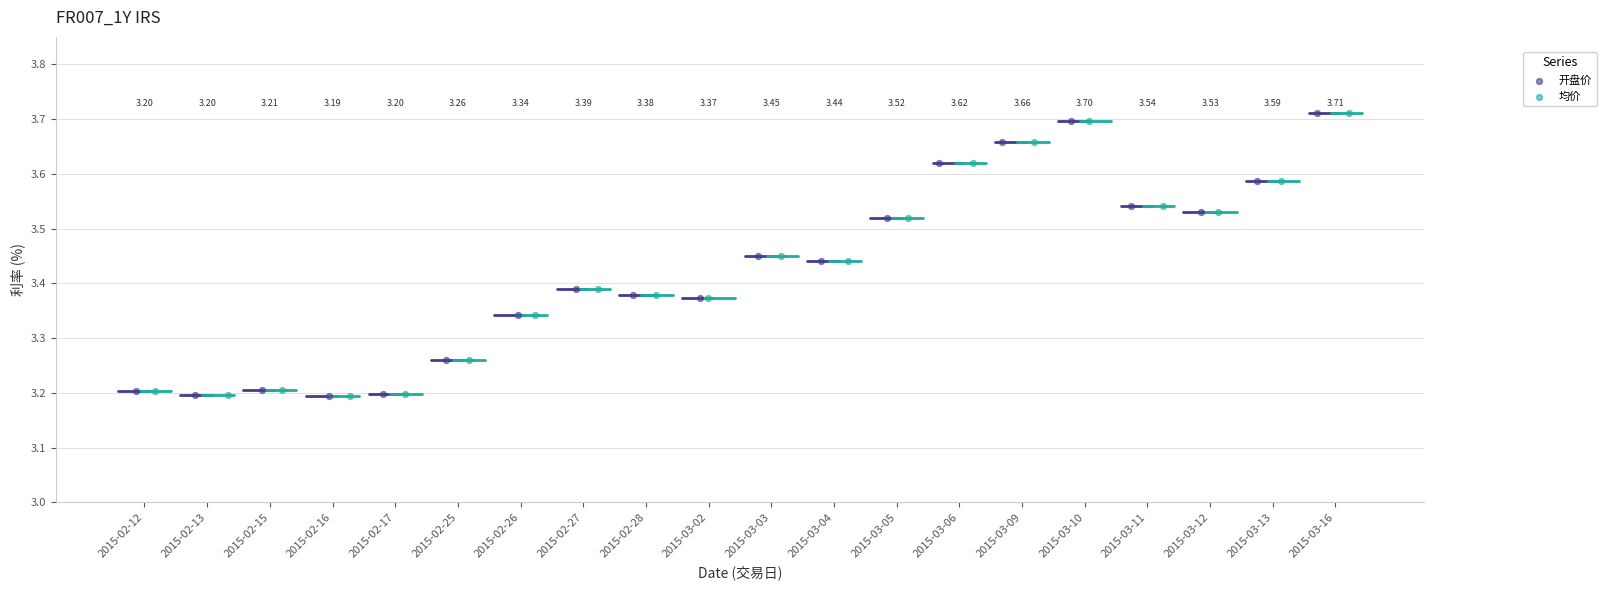

What are all the series names shown in the legend?

开盘价, 均价